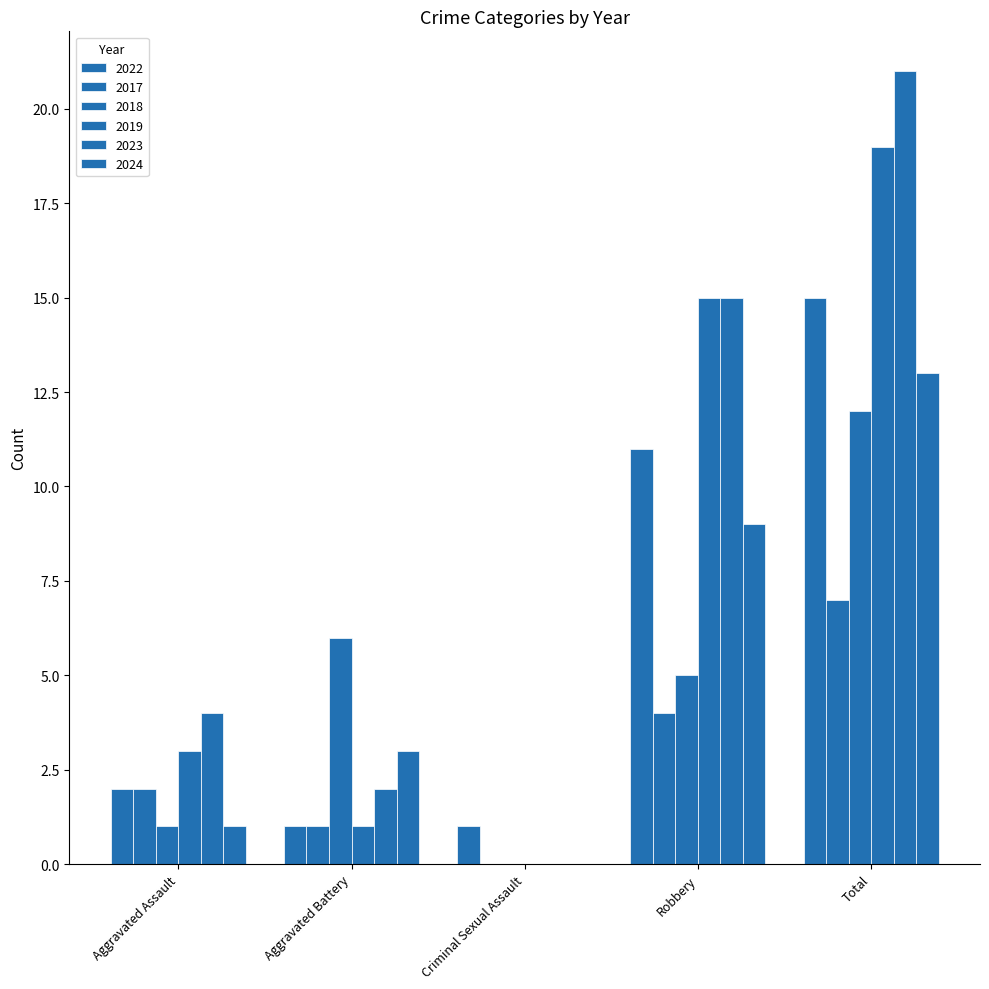

Which series has the largest range (max minus min)?

2023